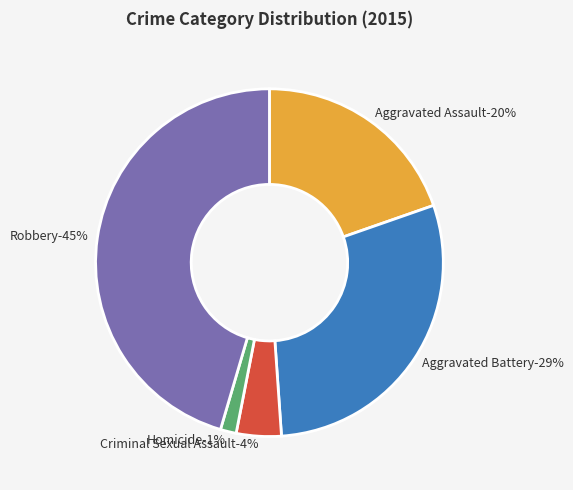

Between Criminal Sexual Assault and Aggravated Assault, which is larger?

Aggravated Assault